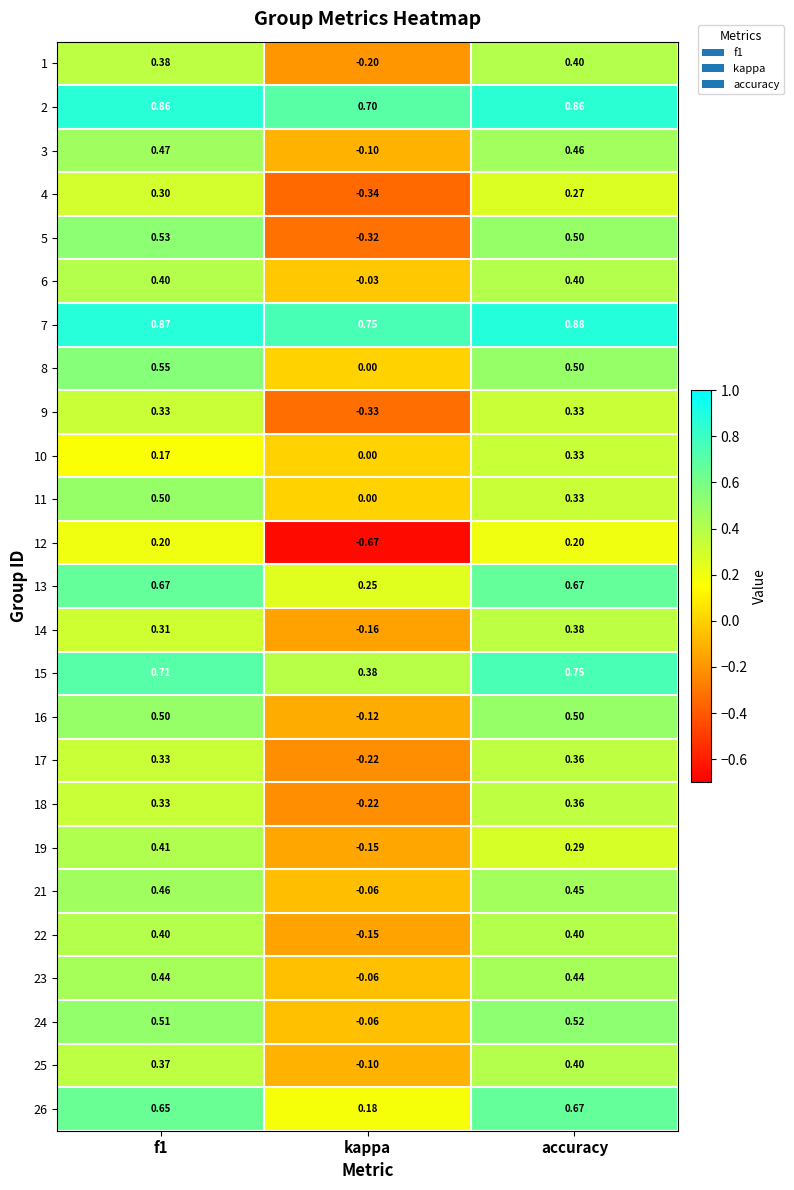

Count the number of categories in the chart.

3